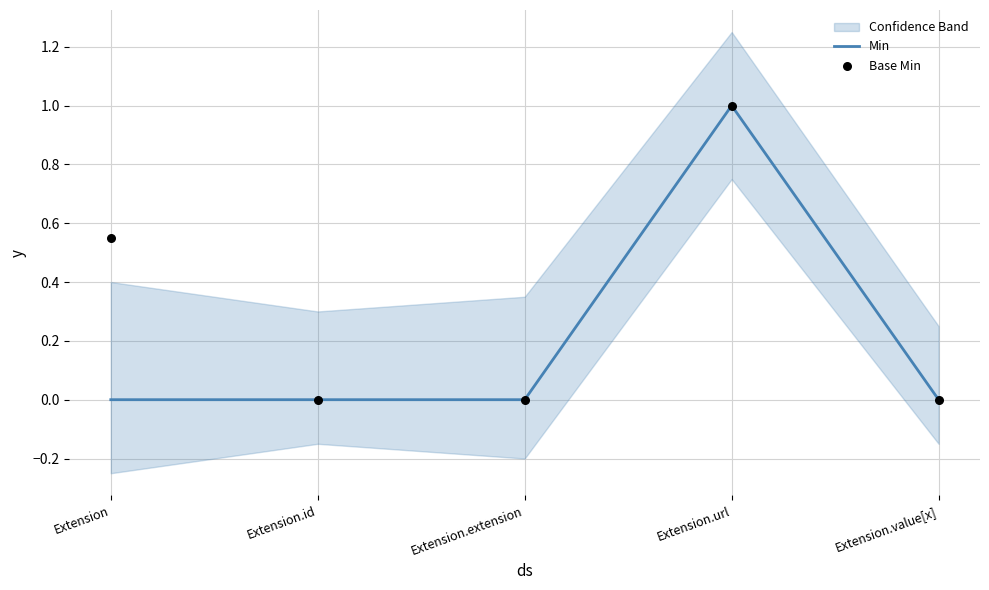

Which series reaches the maximum Y coordinate?

Min